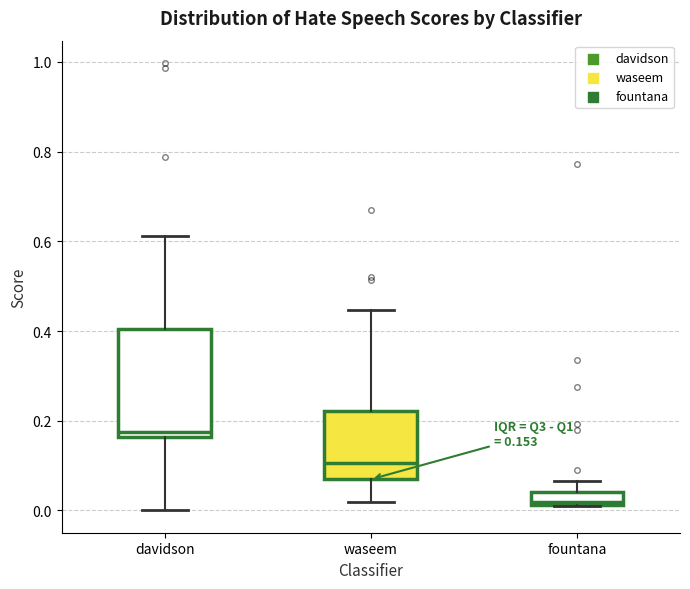

Which box is the tallest, from its lower edge to its upper edge?

davidson